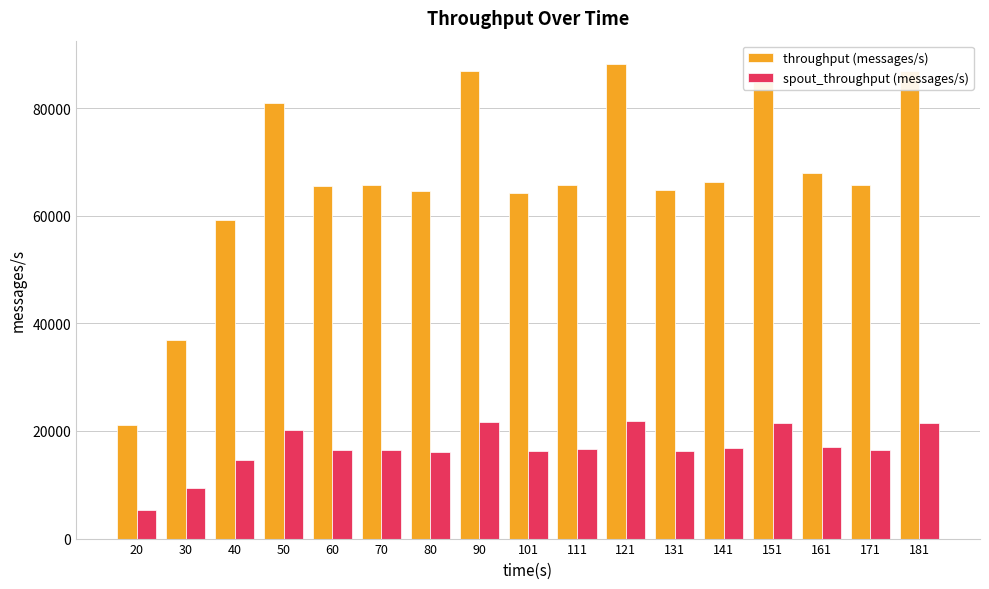

What is the difference between the maximum and minimum values in the throughput (messages/s) series?

66915